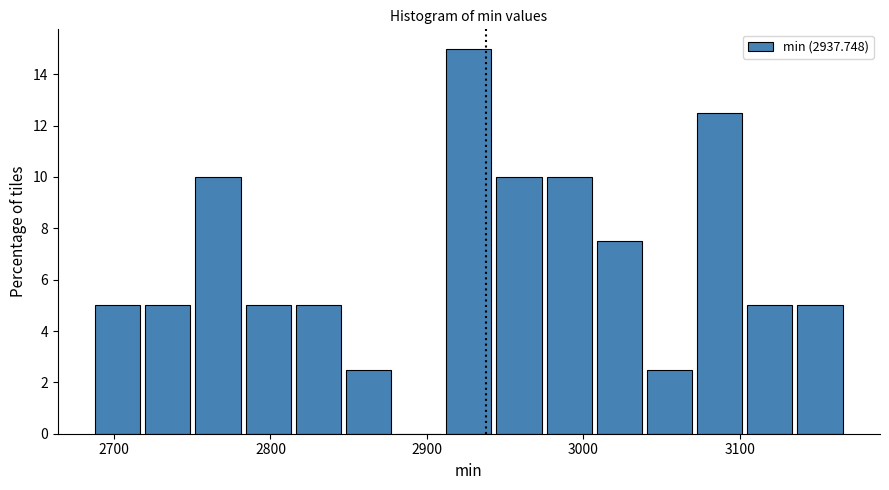

Read against the x-axis, roughly where is the centre of the tallest bar?

2930